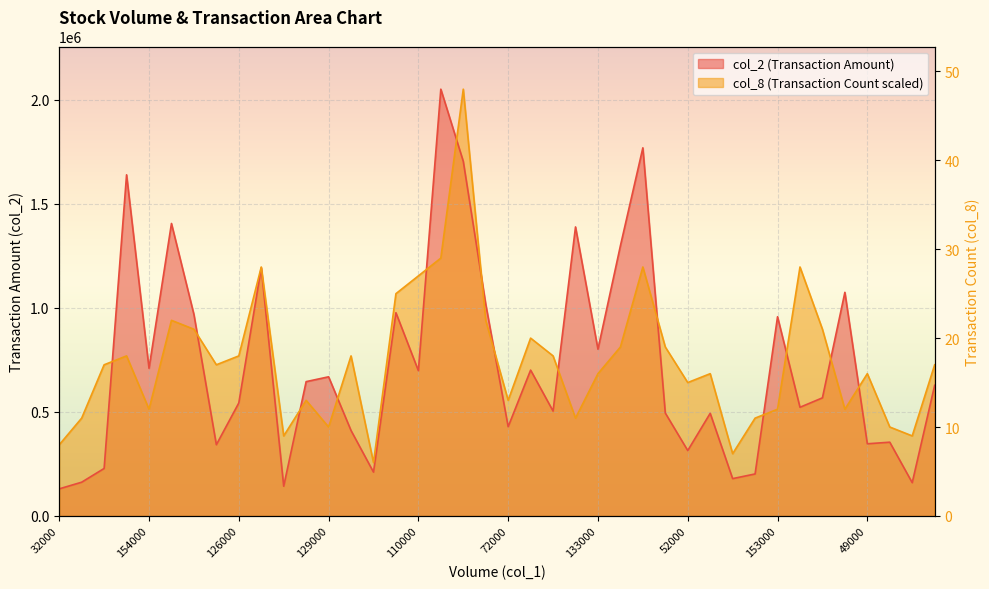

Reading right to left, transcribe all the data shown in this chart.

col_2: 628000.0	159850.0	354550.0	346900.0	1075100.0	567800.0	522450.0	957750.0	201850.0	179400.0	493450.0	314350.0	494650.0	1769950.0	1299000.0	801650.0	1389600.0	504150.0	701150.0	428900.0	1018700.0	1705100.0	2051950.0	698450.0	977150.0	210650.0	410650.0	668950.0	645740.0	142830.0	1193070.0	543160.0	342410.0	969030.0	1406240.0	709810.0	1640190.0	228270.0	162170.0	130150.0
col_8: 726732.3	384740.6	427489.6	683983.3	512987.5	897728.1	1196970.8	512987.5	470238.5	299242.7	683983.3	641234.4	812230.2	1196970.8	812230.2	683983.3	470238.5	769481.2	854979.2	555736.5	940477.1	2051950.0	1239719.8	1154221.9	1068724.0	256493.8	769481.2	427489.6	555736.5	384740.6	1196970.8	769481.2	726732.3	897728.1	940477.1	512987.5	769481.2	726732.3	470238.5	341991.7